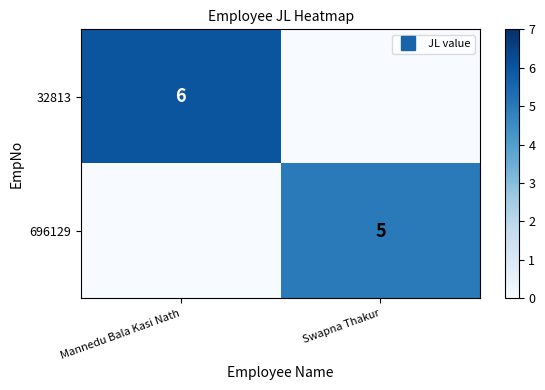

Rank the series at Swapna Thakur from highest to lowest value.

696129, 32813